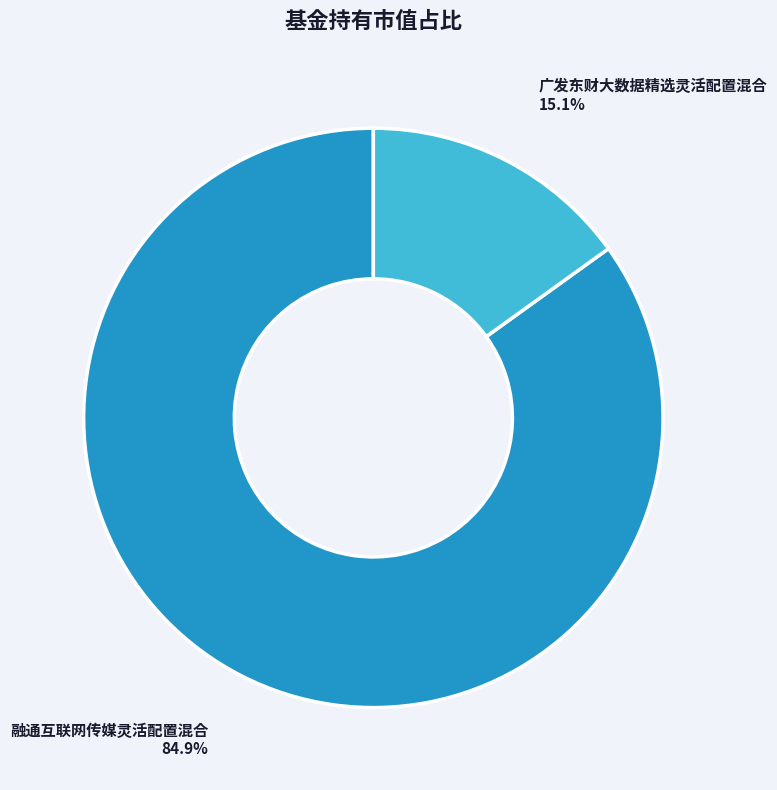

Is it true that 融通互联网传媒灵活配置混合 is 99% of the pie?

False